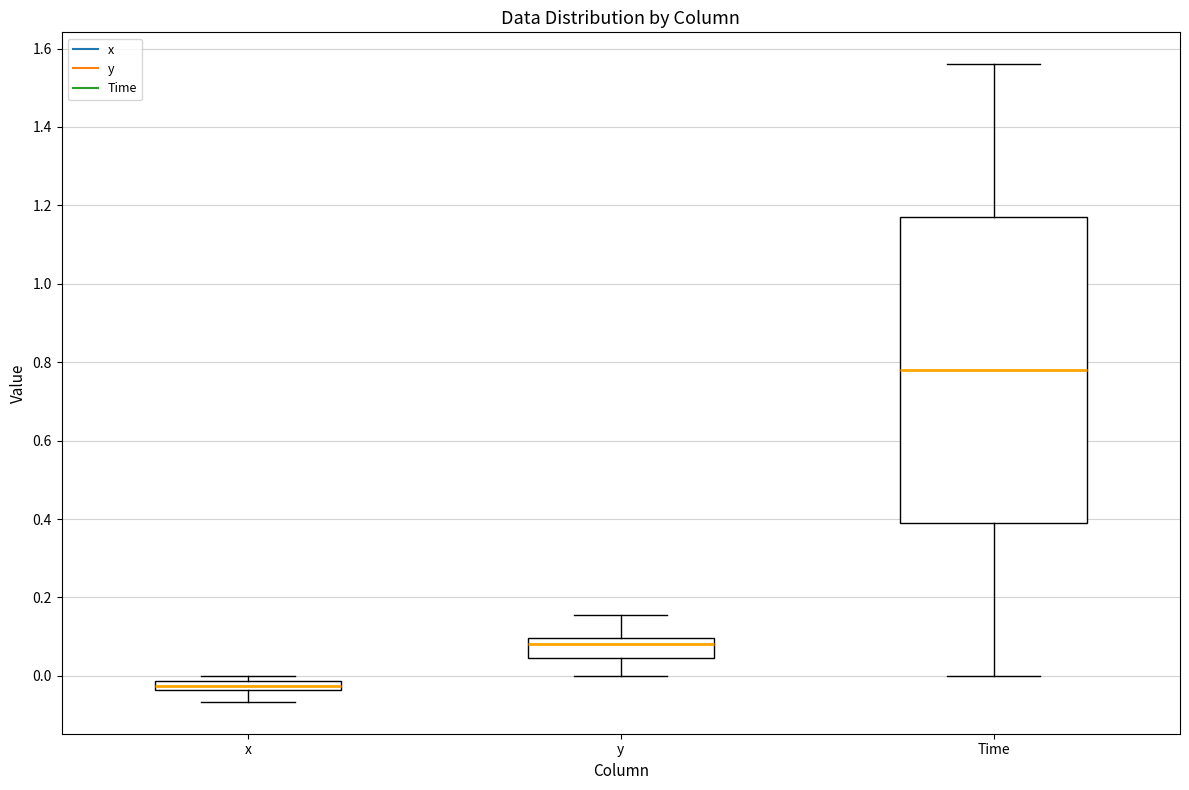

Which box's median line is the lowest?

x